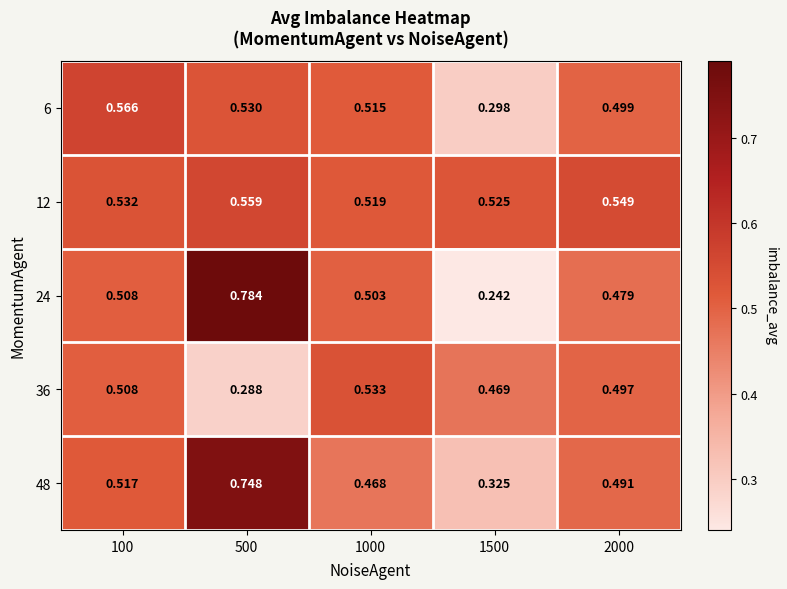

Is the value of 6 at 100 greater than the value of 48 at 1000?

Yes